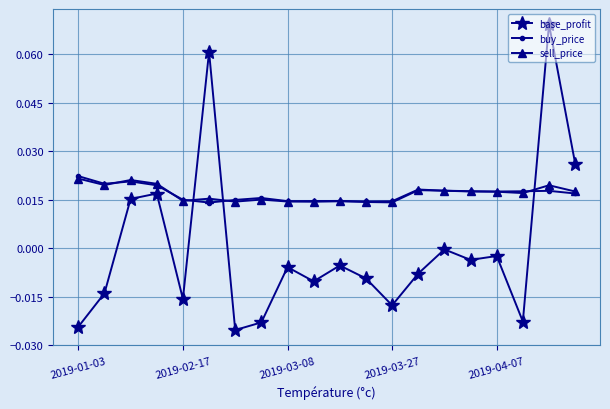

Which series has the widest spread of values?

base_profit